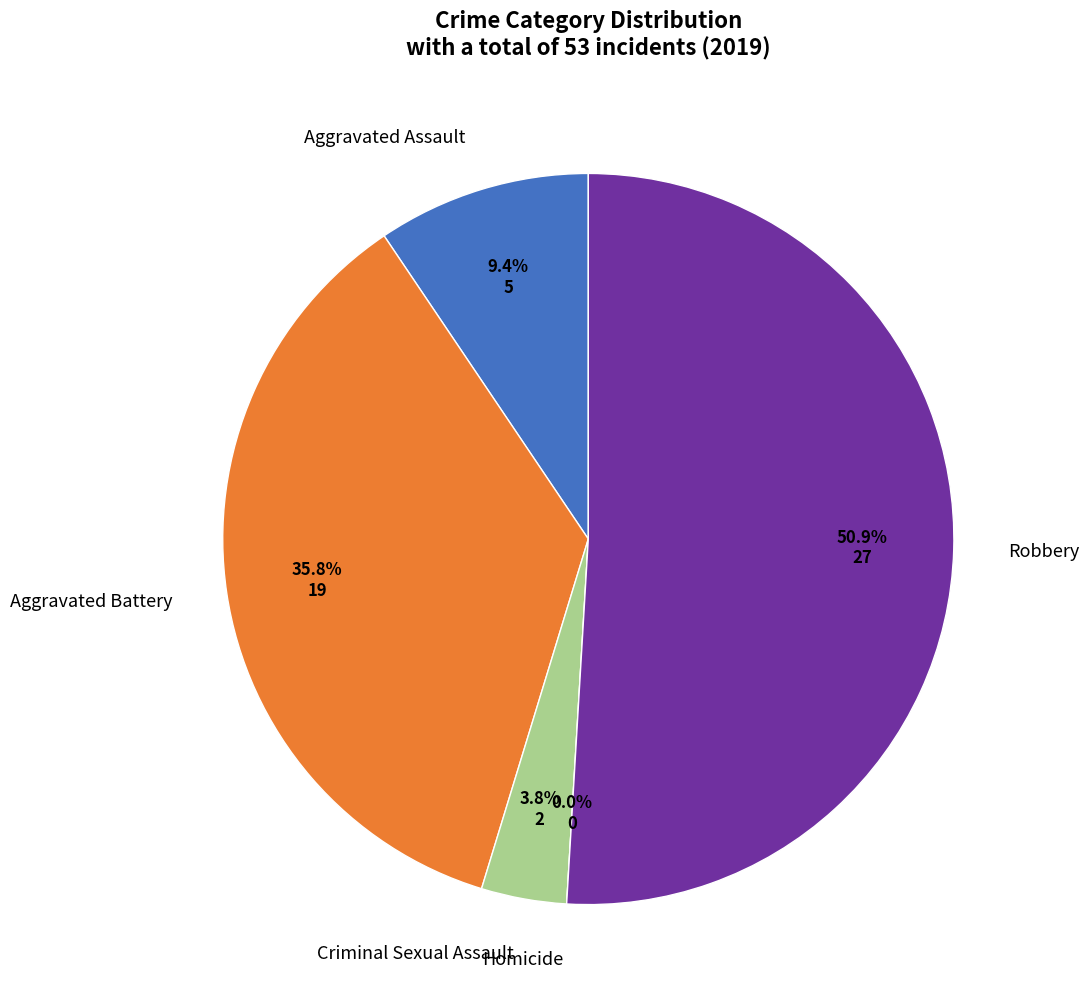

Which category has the smallest portion of the pie?

Homicide